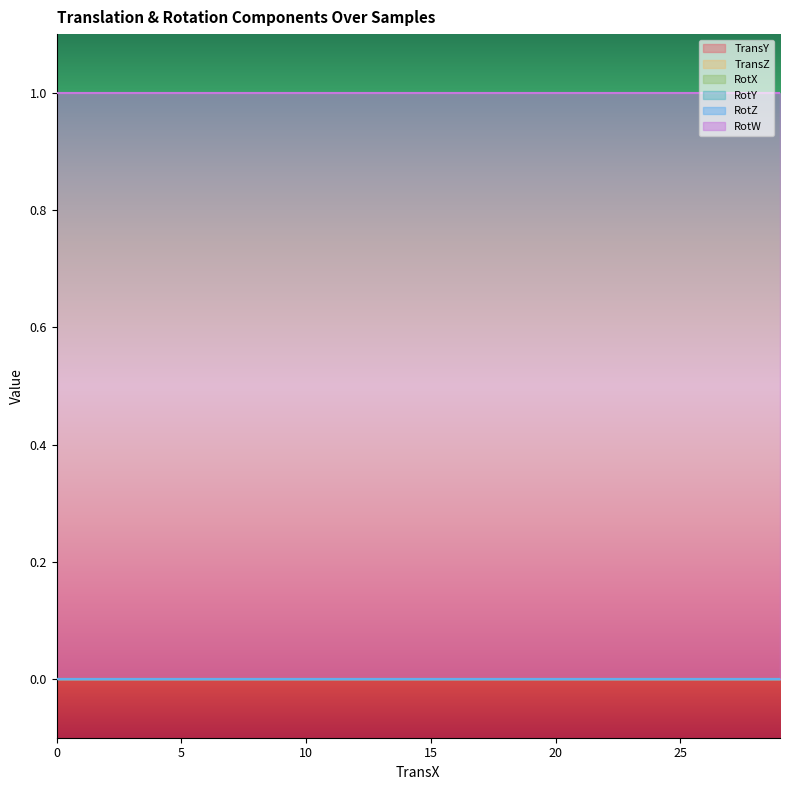

True or false: RotY and RotX intersect in this chart.

False